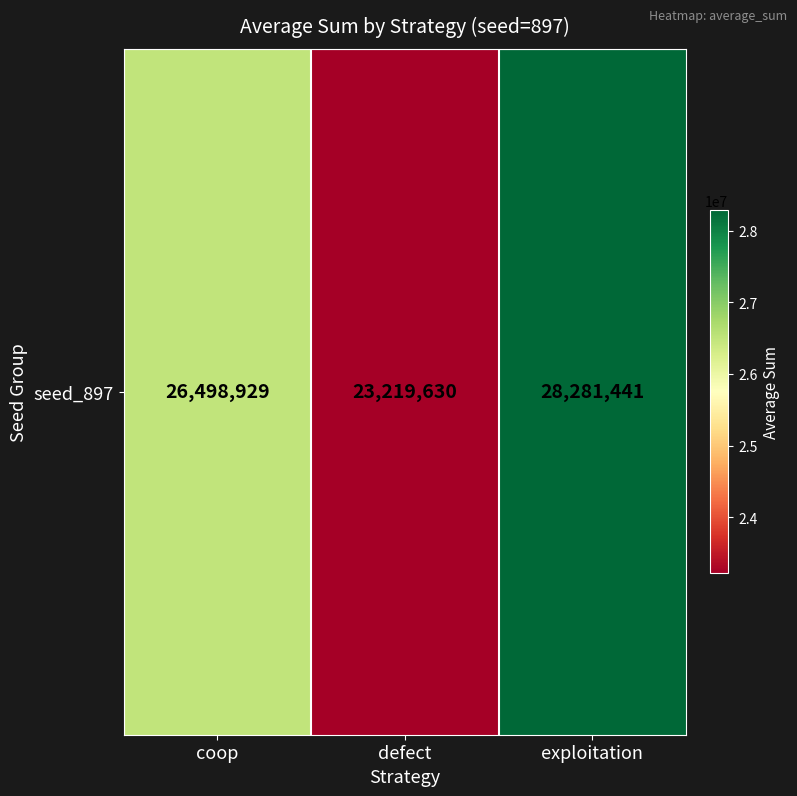

At which label is the value closest to 25750535?

coop